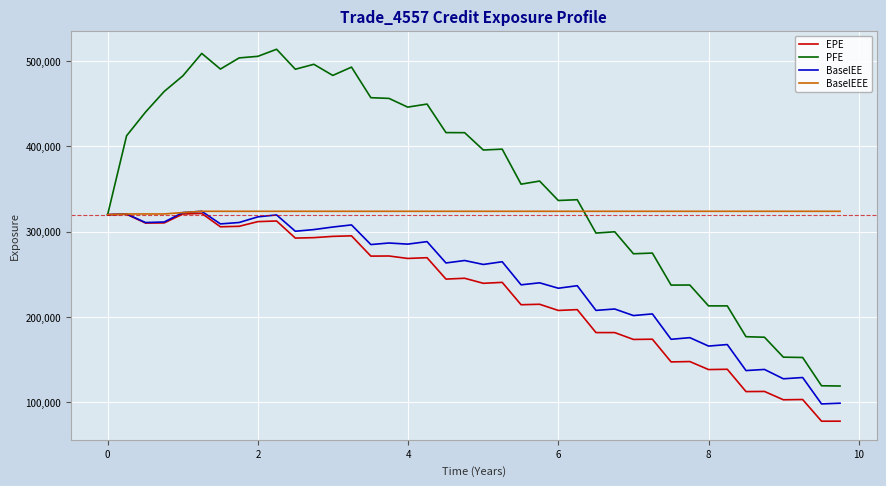

What is the lowest value of the EPE series?

77823.6